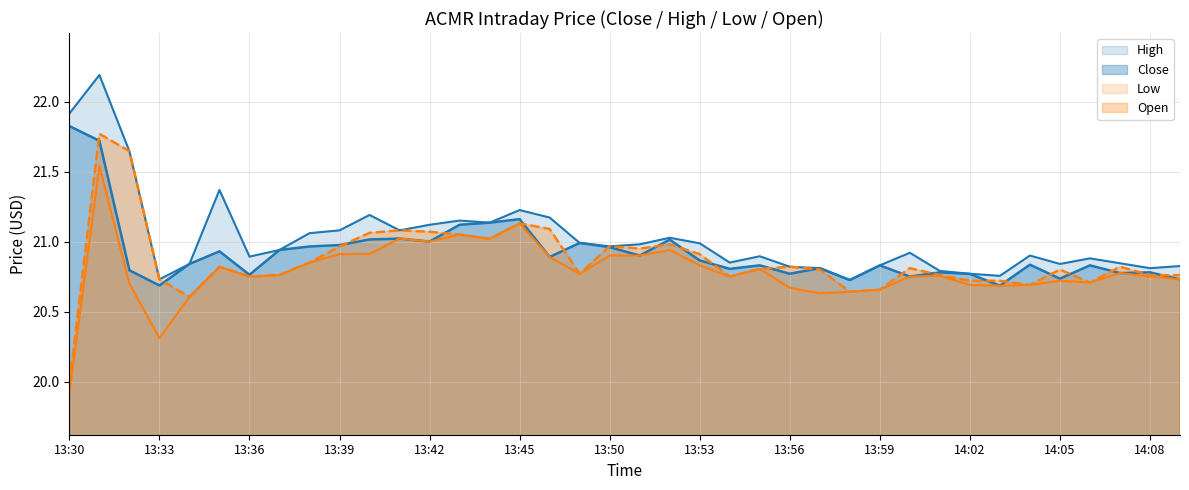

What is the difference between the highest and lowest values at 7?

0.2